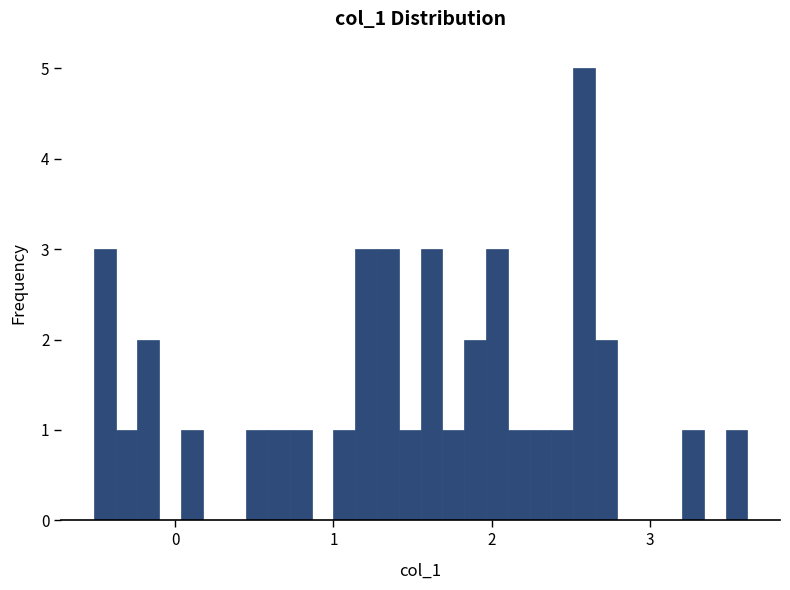

Around what value on the x-axis is the tallest bar? Give the approximate position of its centre, as read against the axis.

2.6